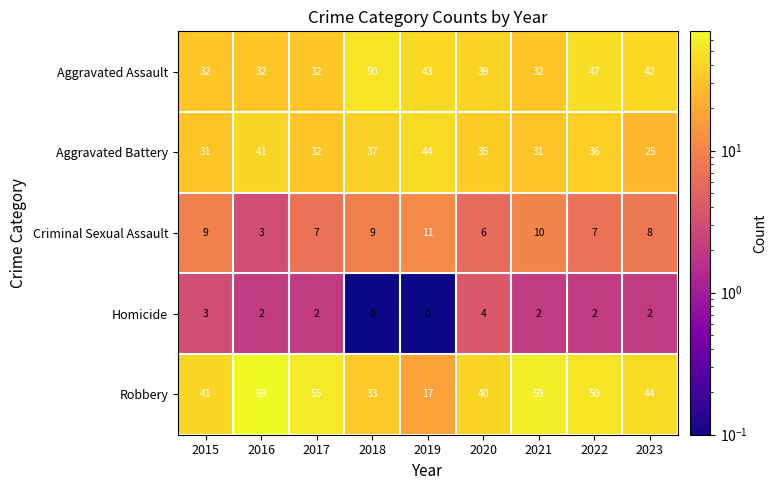

Which series has the largest total across all categories?

Robbery